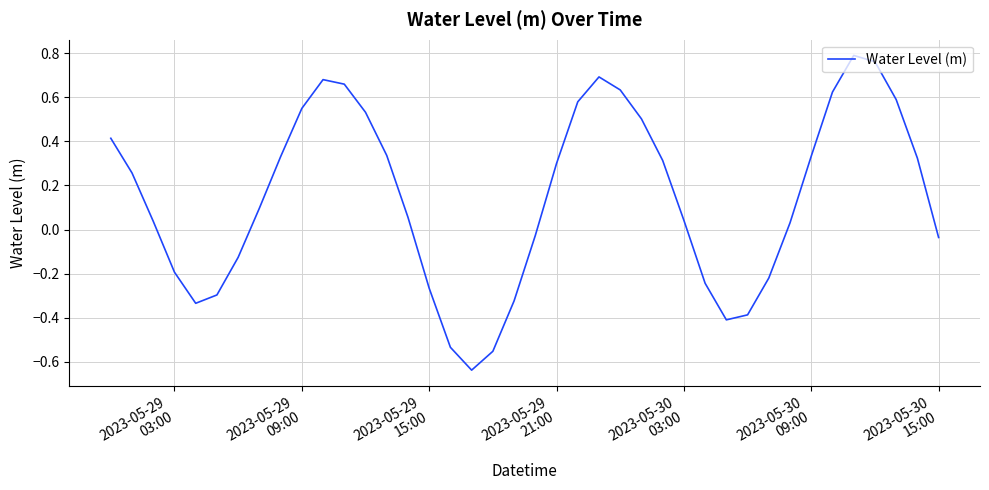

What is the difference between the maximum and minimum values?

1.4